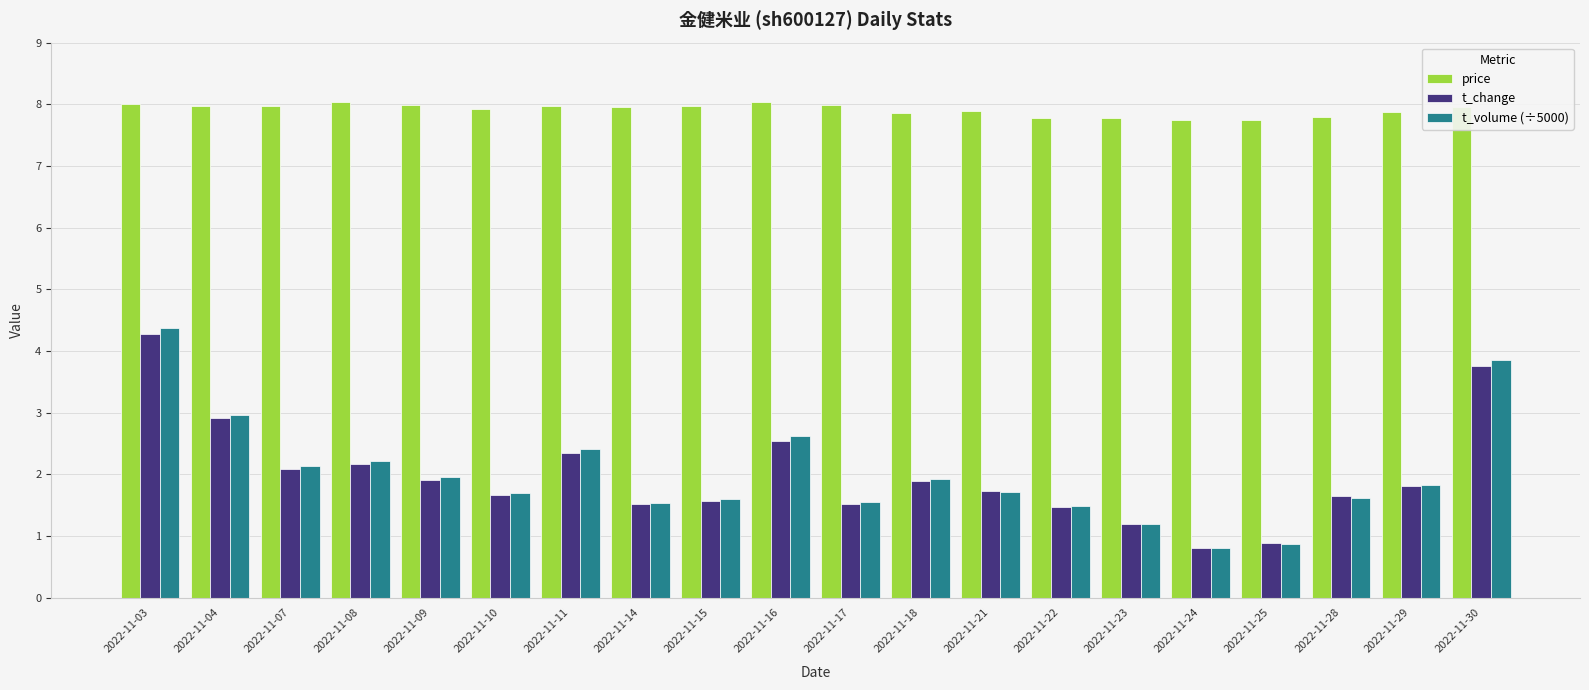

Read the t_change value at 2022-11-22.

1.5